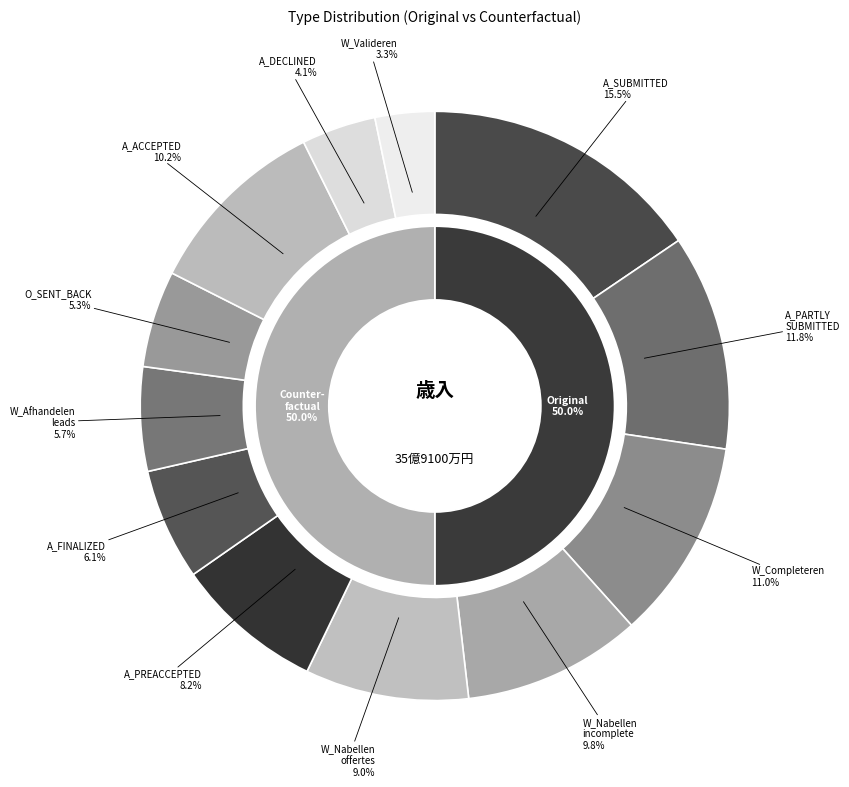

How many segments does this pie chart have?

12